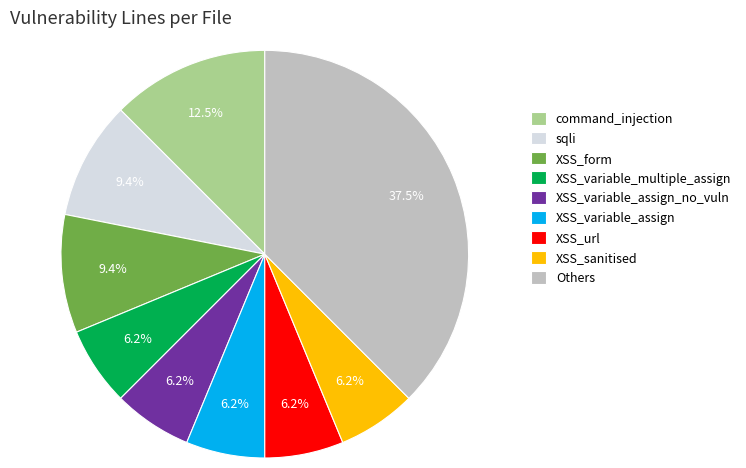

Is XSS_form the majority of the pie?

No